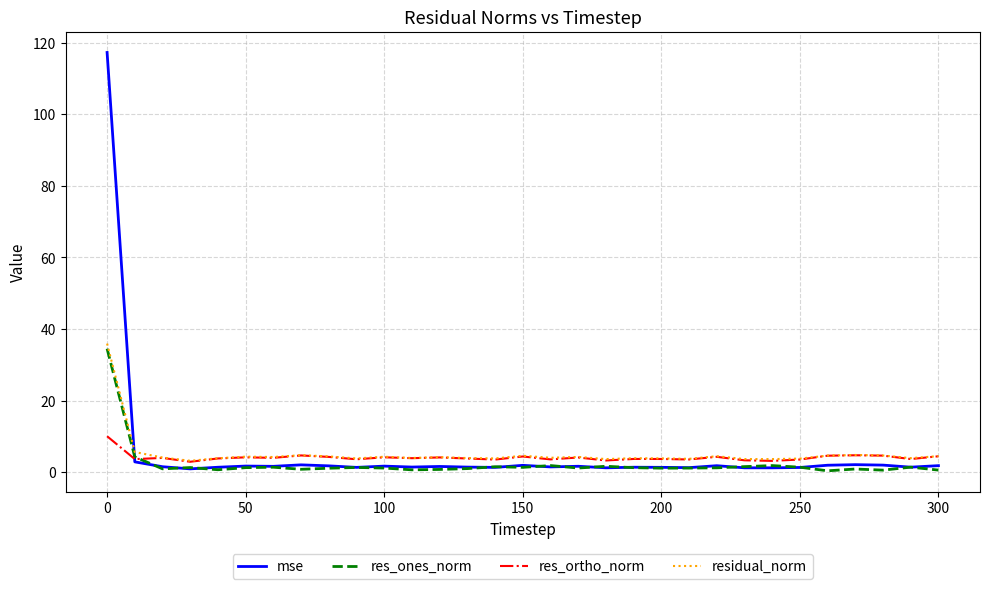

What is the greatest value displayed?

117.2